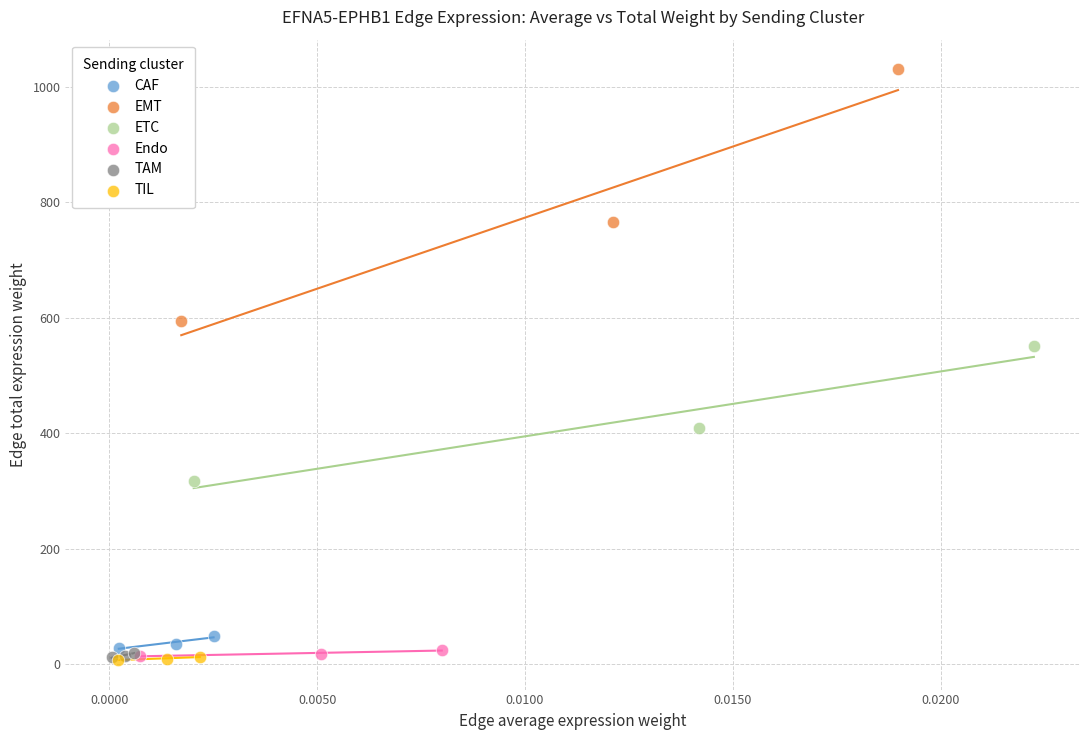

Which series reaches the maximum Y coordinate?

EMT